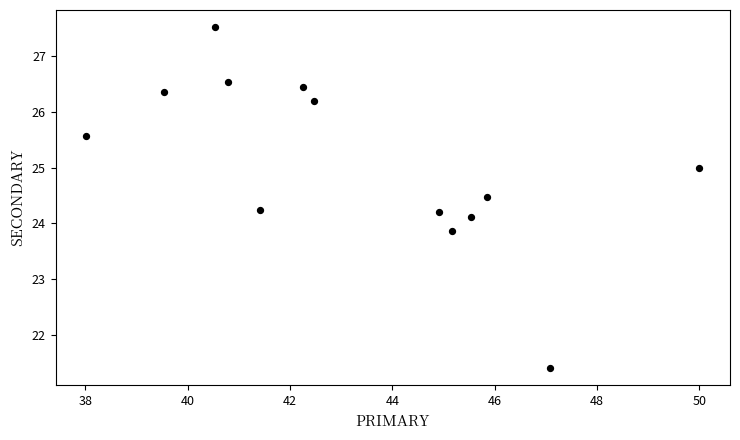

What is the range of Y values (max minus min)?

6.1